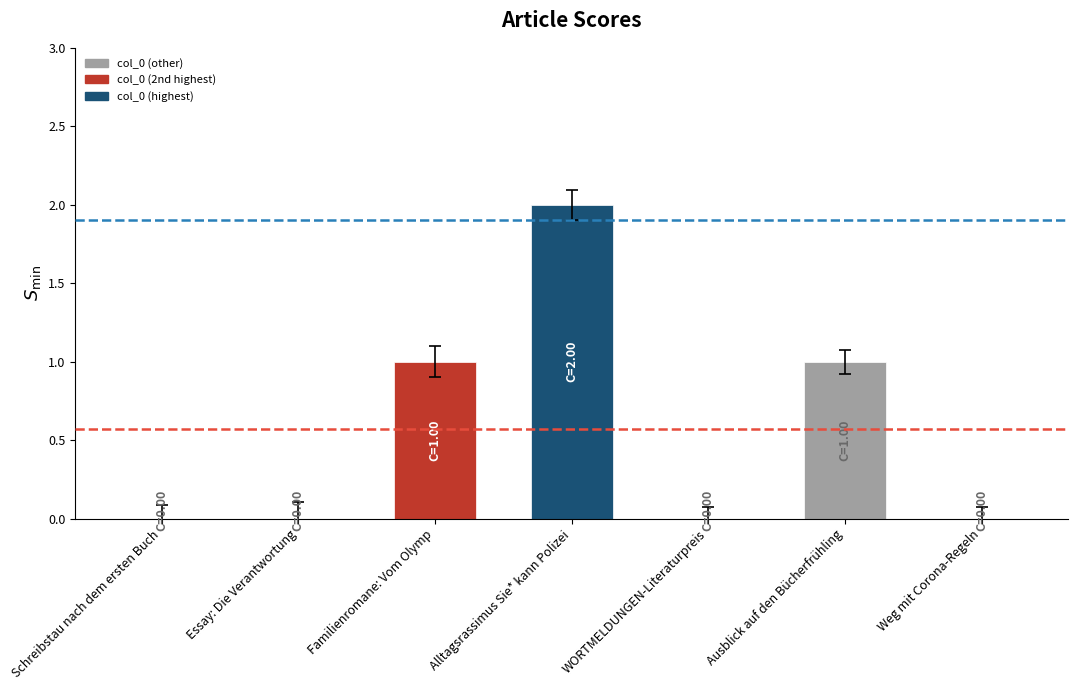

True or false: the data shows 0 at Familienromane: Vom Olymp.

False